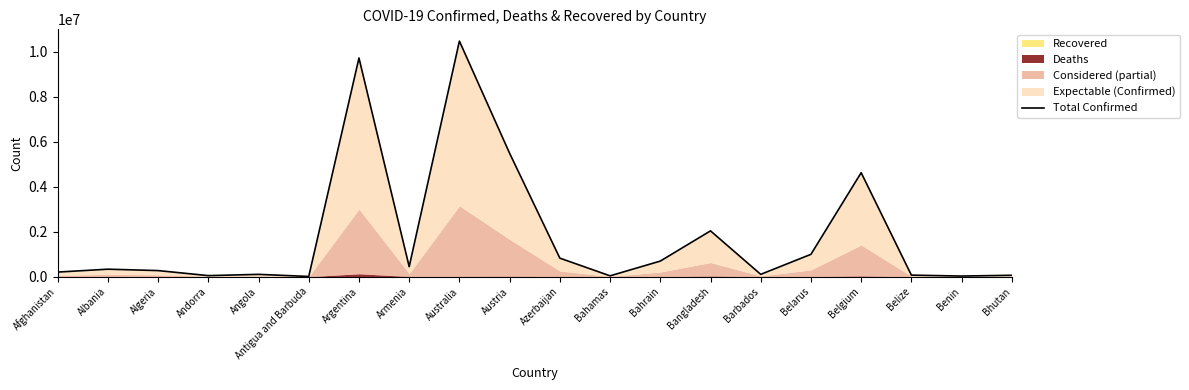

Where does the data first go above 333125?

Argentina